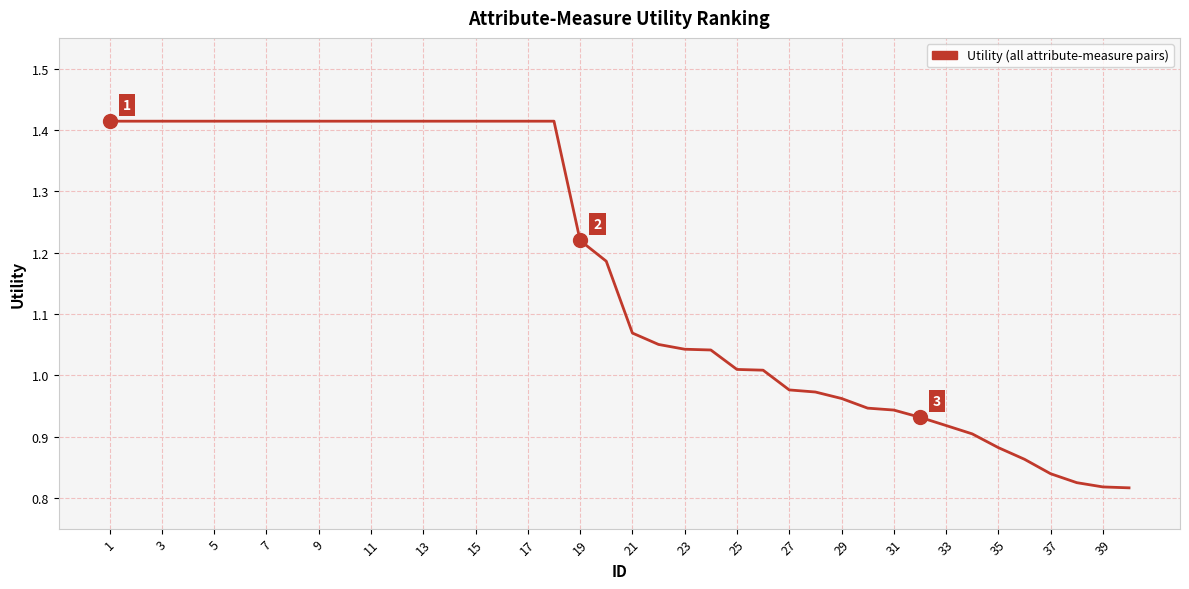

Reading right to left, what are all the values shown in this chart?

0.8	0.8	0.8	0.8	0.9	0.9	0.9	0.9	0.9	0.9	0.9	1.0	1.0	1.0	1.0	1.0	1.0	1.0	1.1	1.1	1.2	1.2	1.4	1.4	1.4	1.4	1.4	1.4	1.4	1.4	1.4	1.4	1.4	1.4	1.4	1.4	1.4	1.4	1.4	1.4